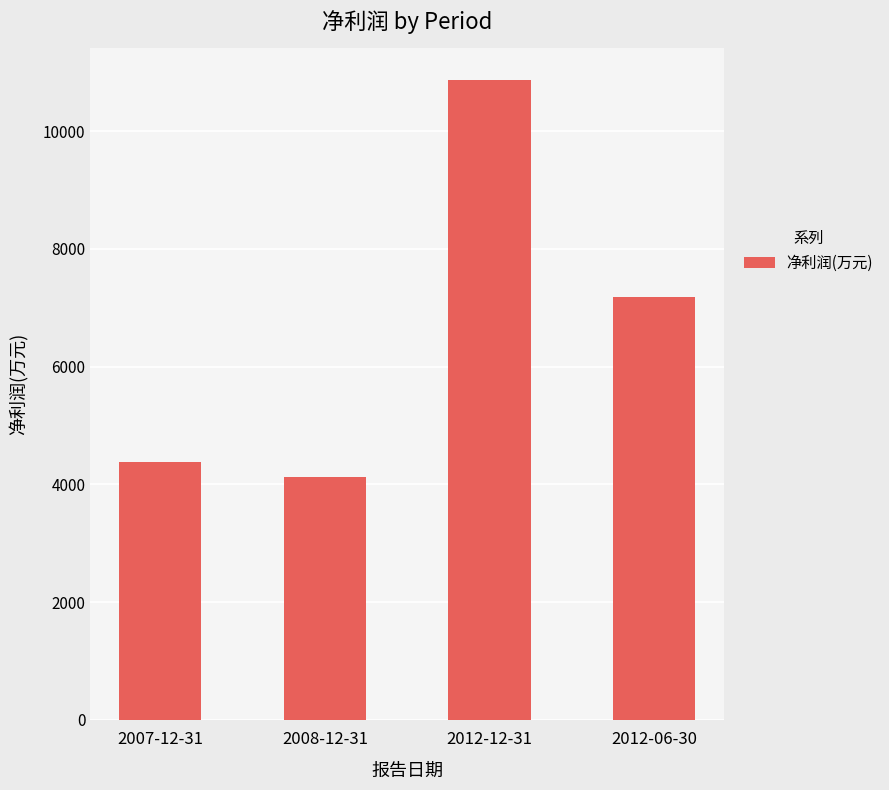

At which label is the value closest to 7492?

2012-06-30